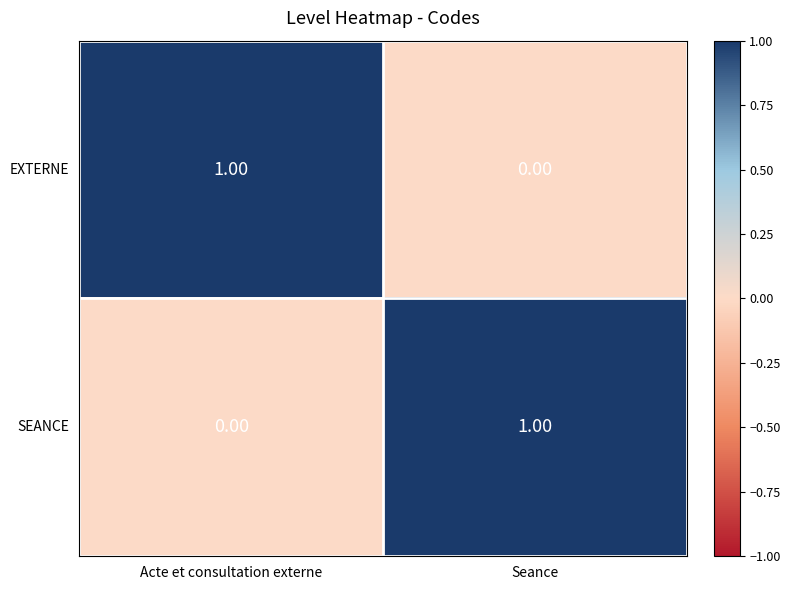

At which label is SEANCE closest to 0?

Acte et consultation externe